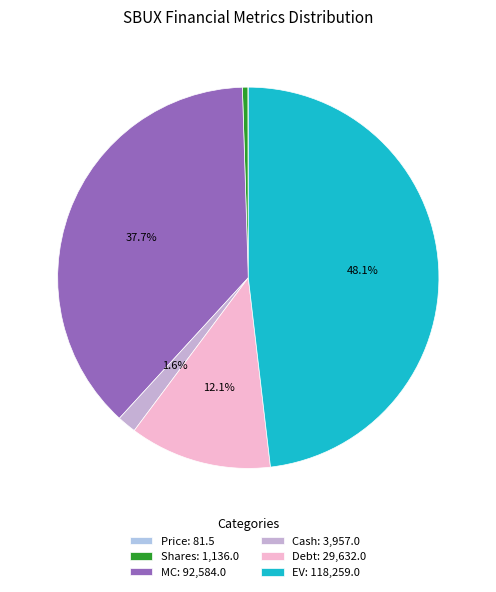

Is there a majority slice in this chart?

No